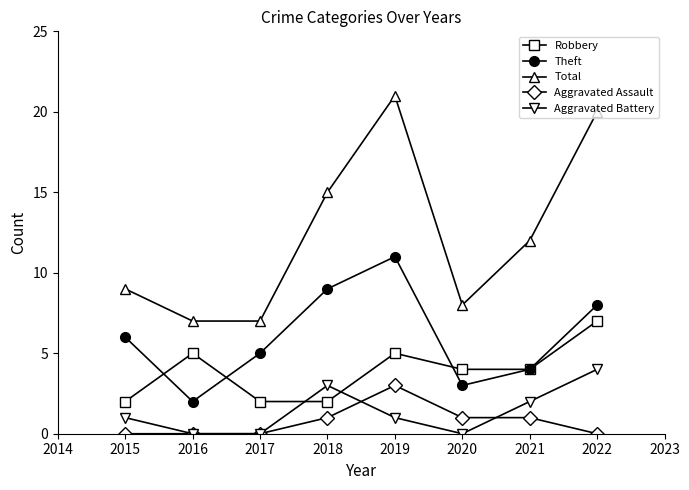

True or false: Aggravated Assault and Robbery cross at least once.

False